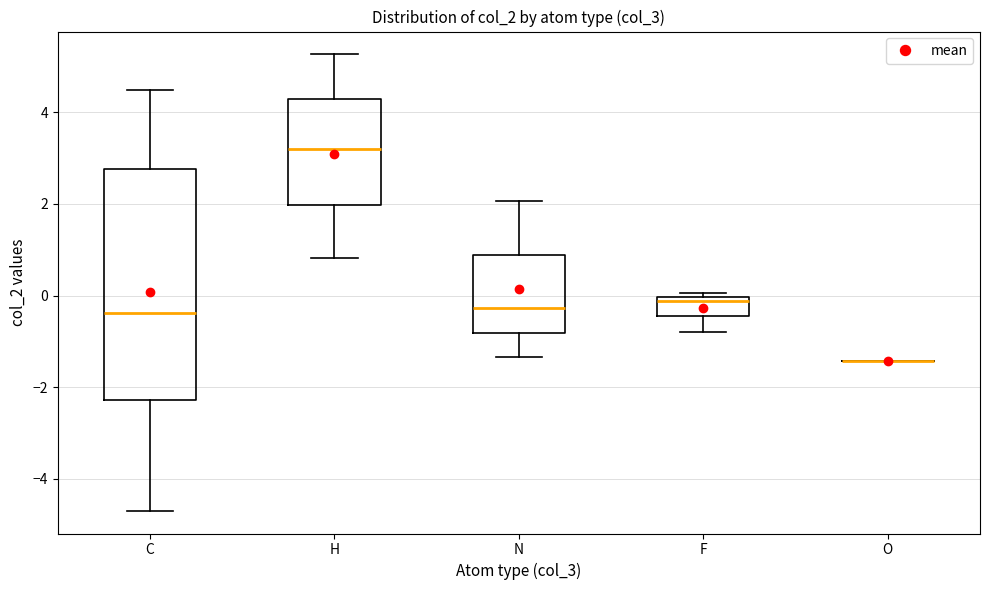

Reading left to right, read every box against the y-axis: the position of its median line, the range the box covers, and the ends of its whiskers. The values are not printed on the chart, so give them approximately, as read against the axis.

C: median -0.4, box -2.2 to 2.8, whiskers -4.6 to 4.4
H: median 3.2, box 2.0 to 4.2, whiskers 0.8 to 5.2
N: median -0.2, box -0.8 to 0.8, whiskers -1.4 to 2.0
F: median -0.2, box -0.4 to 0.0, whiskers -0.8 to 0.0 (just above the box's upper edge)
O: box collapsed to a line at -1.4, whiskers -1.4 to -1.4